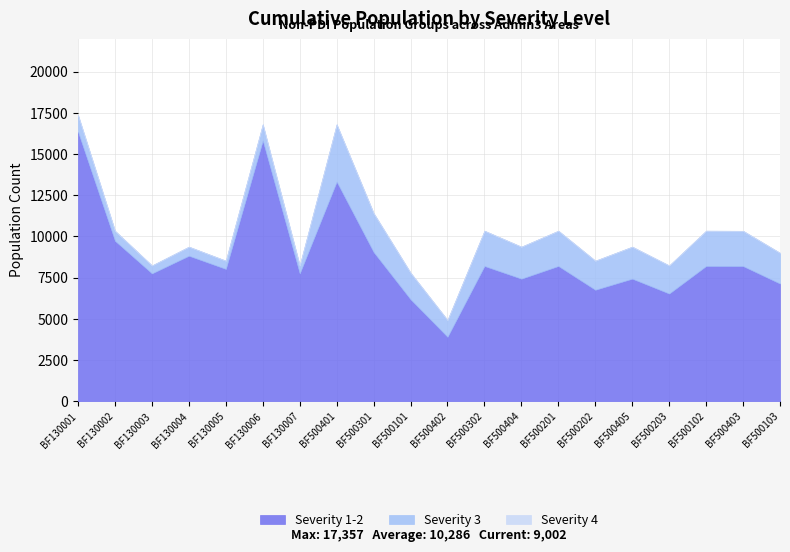

The value of Severity 4 at BF500301 is 0.0. True or false?

True